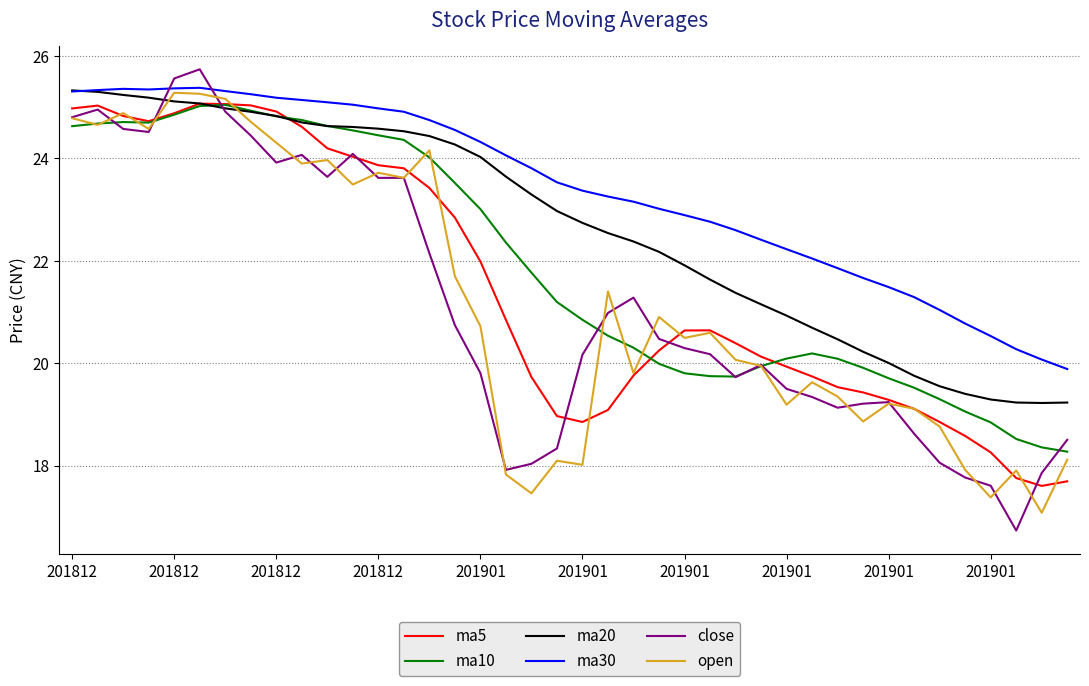

Which series has the largest total across all categories?

ma30